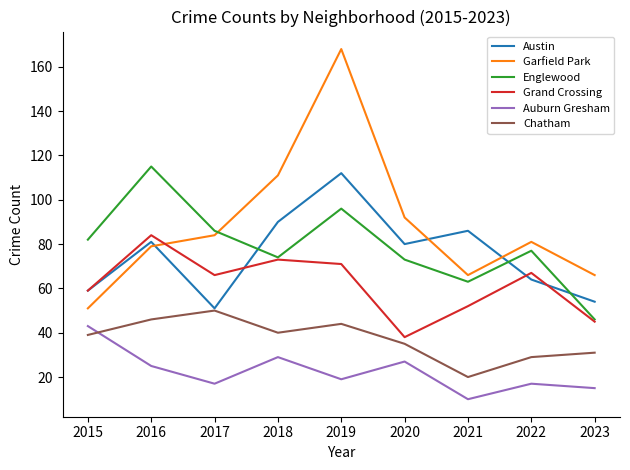

The value of Chatham at 2018 is 56. True or false?

False